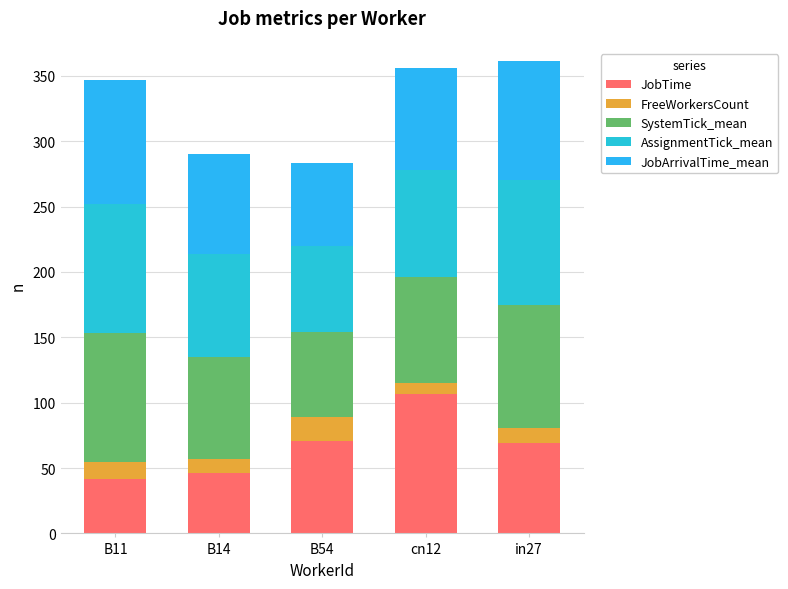

Does the chart contain stacked bars?

Yes